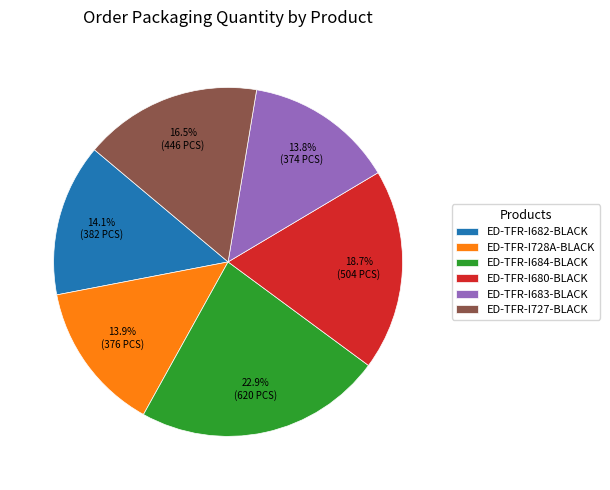

What is the largest slice in the pie chart?

ED-TFR-I684-BLACK